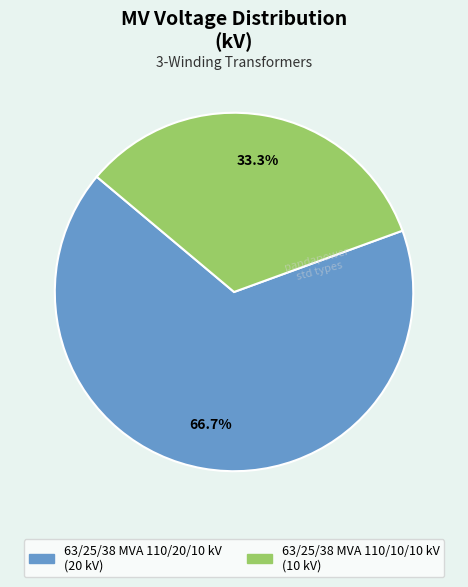

Rank the categories by value from highest to lowest.

63/25/38 MVA 110/20/10 kV, 63/25/38 MVA 110/10/10 kV